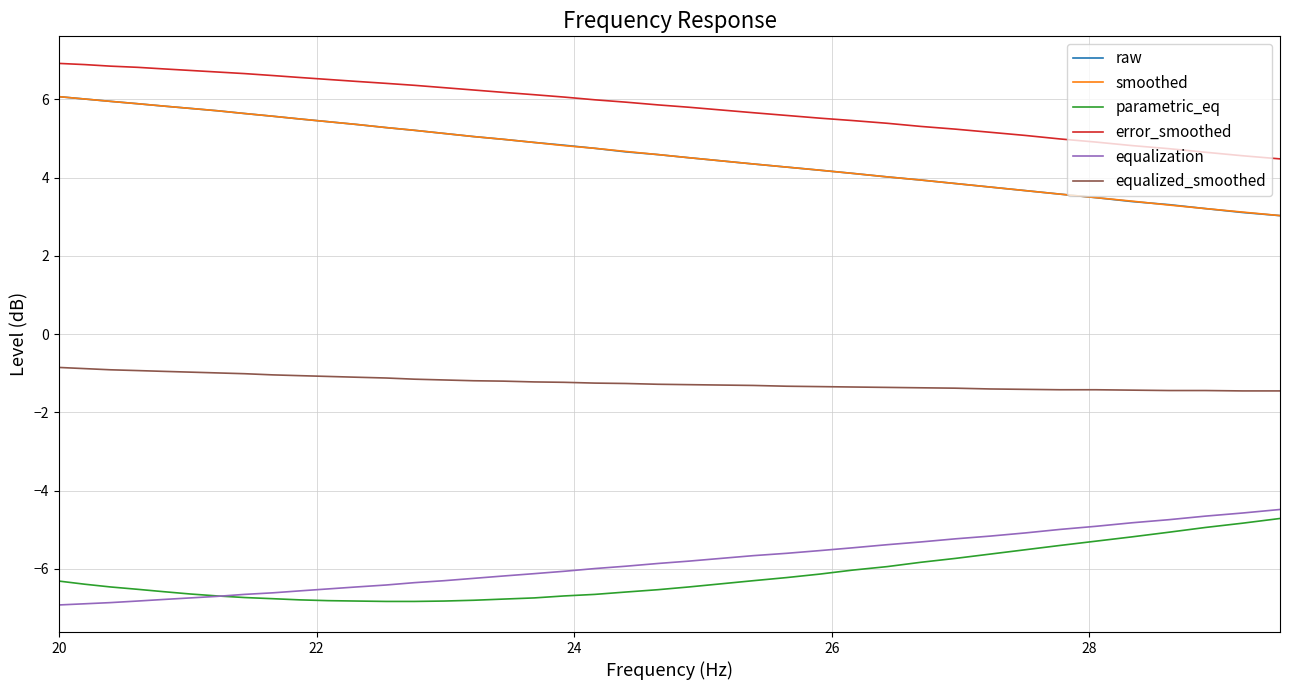

True or false: smoothed and equalized_smoothed cross at least once.

False